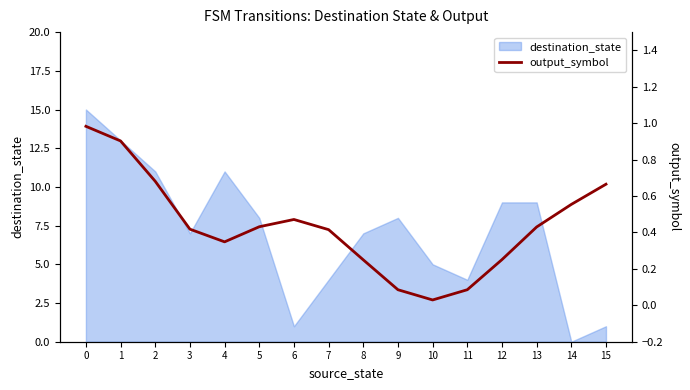

What is the change in value from 2 to 3?

-0.3